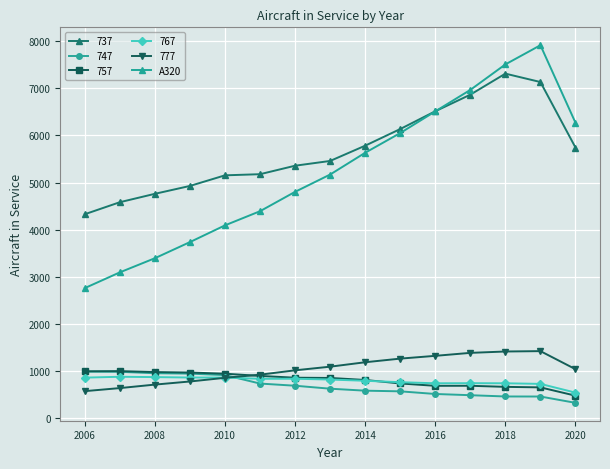

At how many categories does at least one series exceed 2214?

15